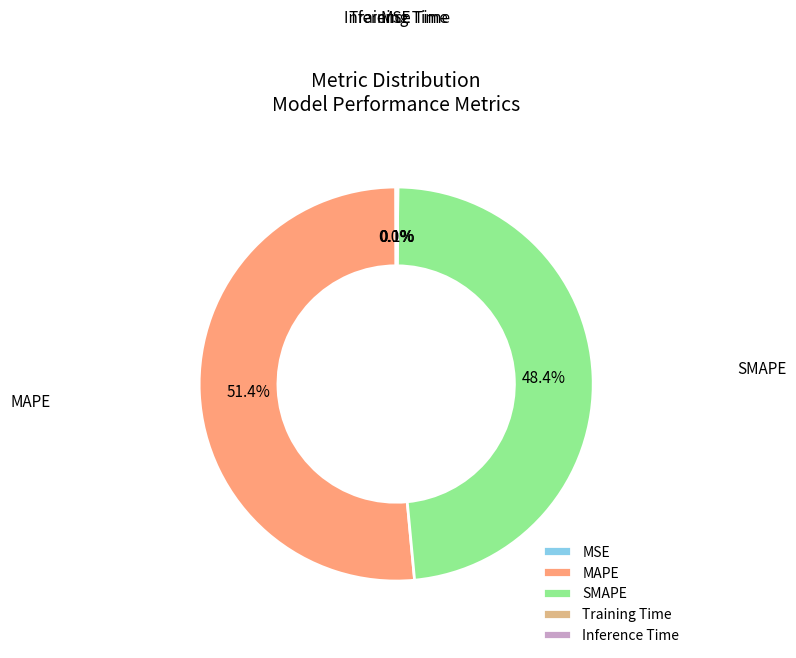

What is the ratio of the value at SMAPE to the value at MAPE?

0.9